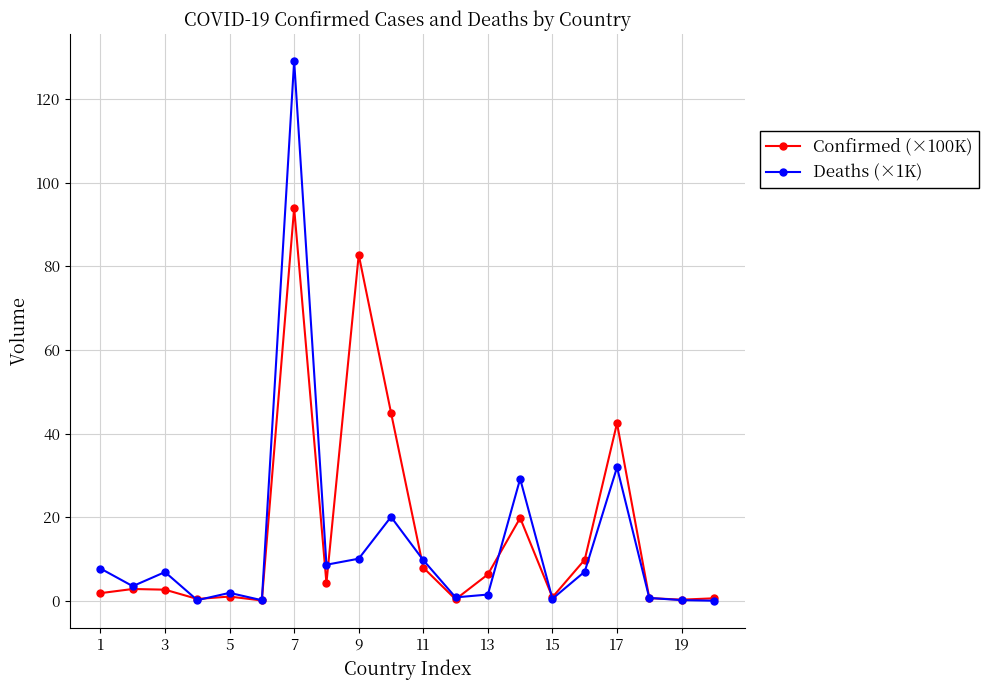

What is the highest value of the Confirmed (×100K) series?

93.9